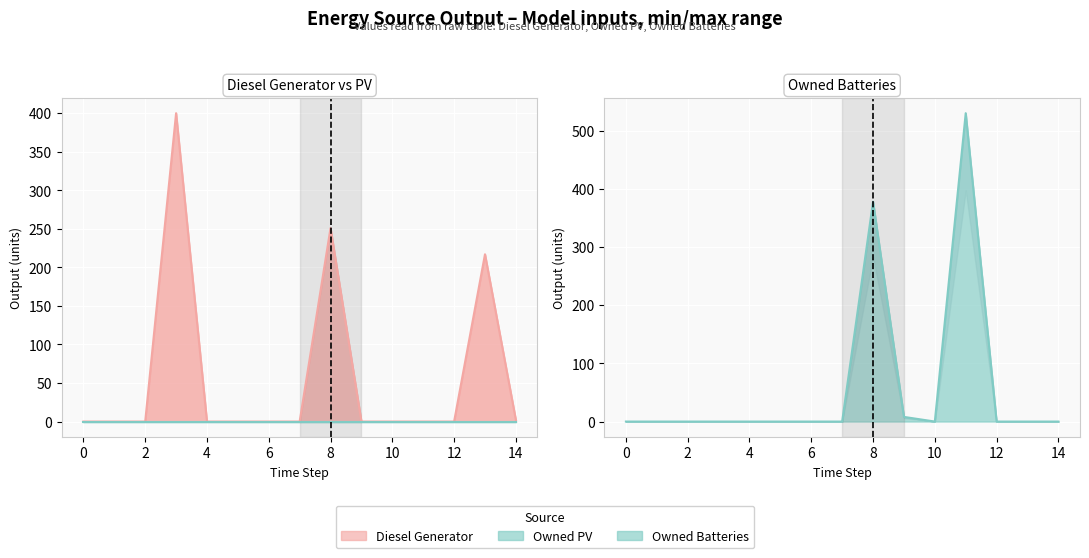

Does the chart display data point markers on the line(s)?

No